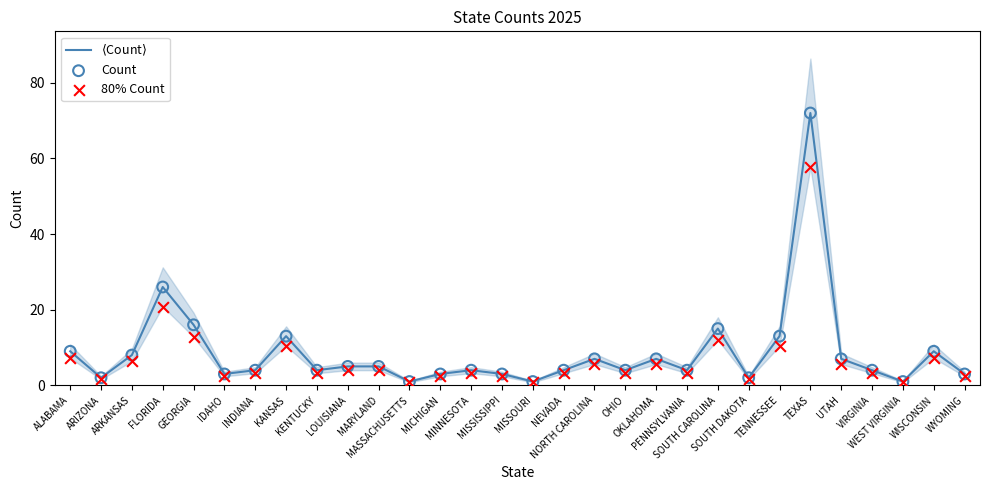

Which series contains the highest Y value?

$\langle$Count$\rangle$